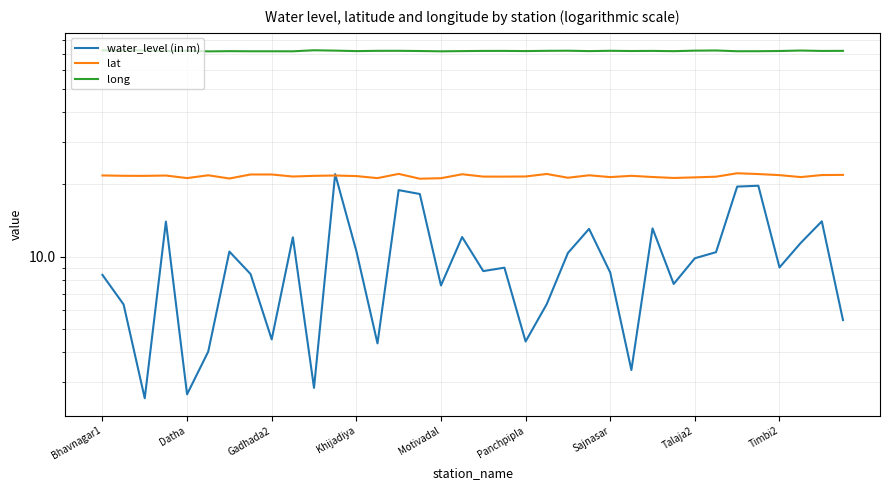

How many values in the water_level (in m) series are below 9?

18